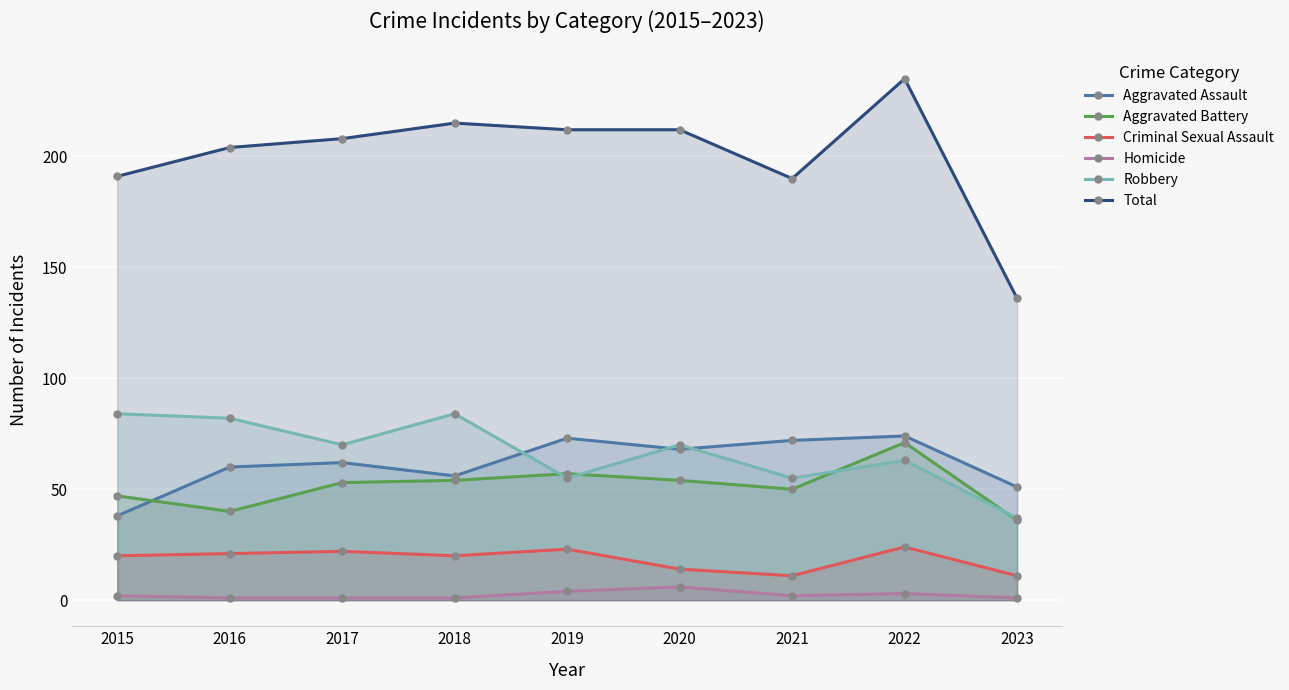

At which category does Aggravated Battery reach its first local peak?

2019